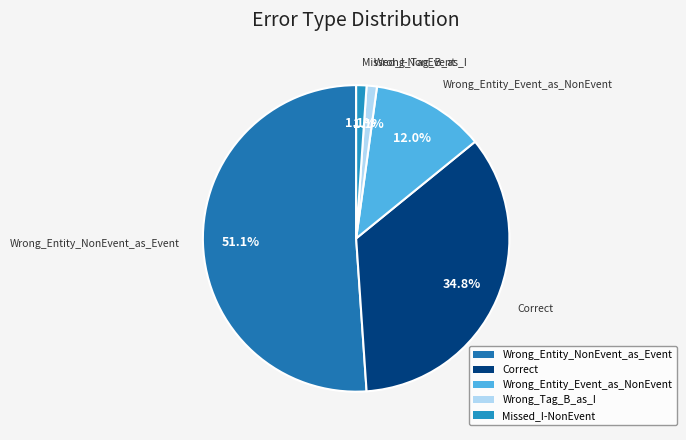

Between Wrong_Tag_B_as_I and Wrong_Entity_NonEvent_as_Event, which is larger?

Wrong_Entity_NonEvent_as_Event